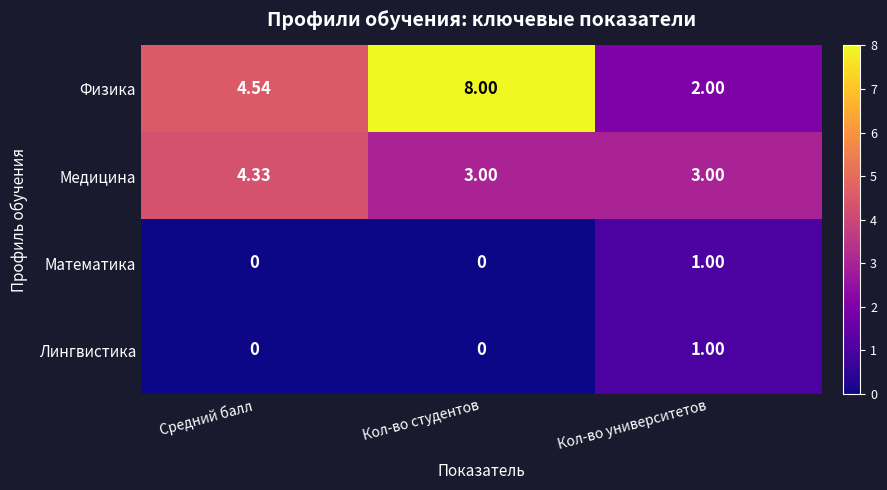

Is the value of Лингвистика at Кол-во университетов greater than the value of Физика at Кол-во университетов?

No